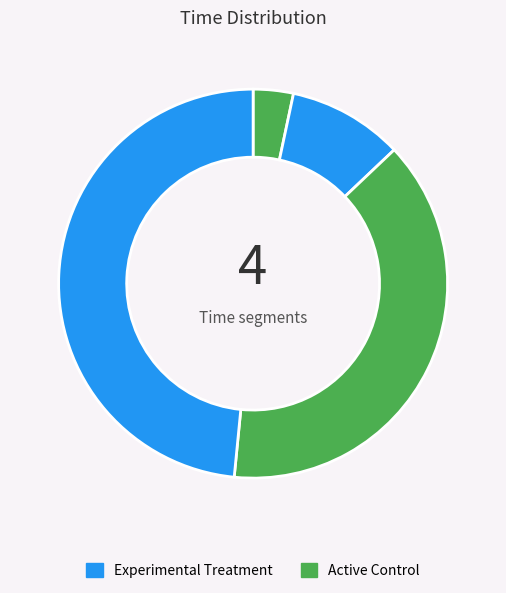

How many segments does this pie chart have?

4